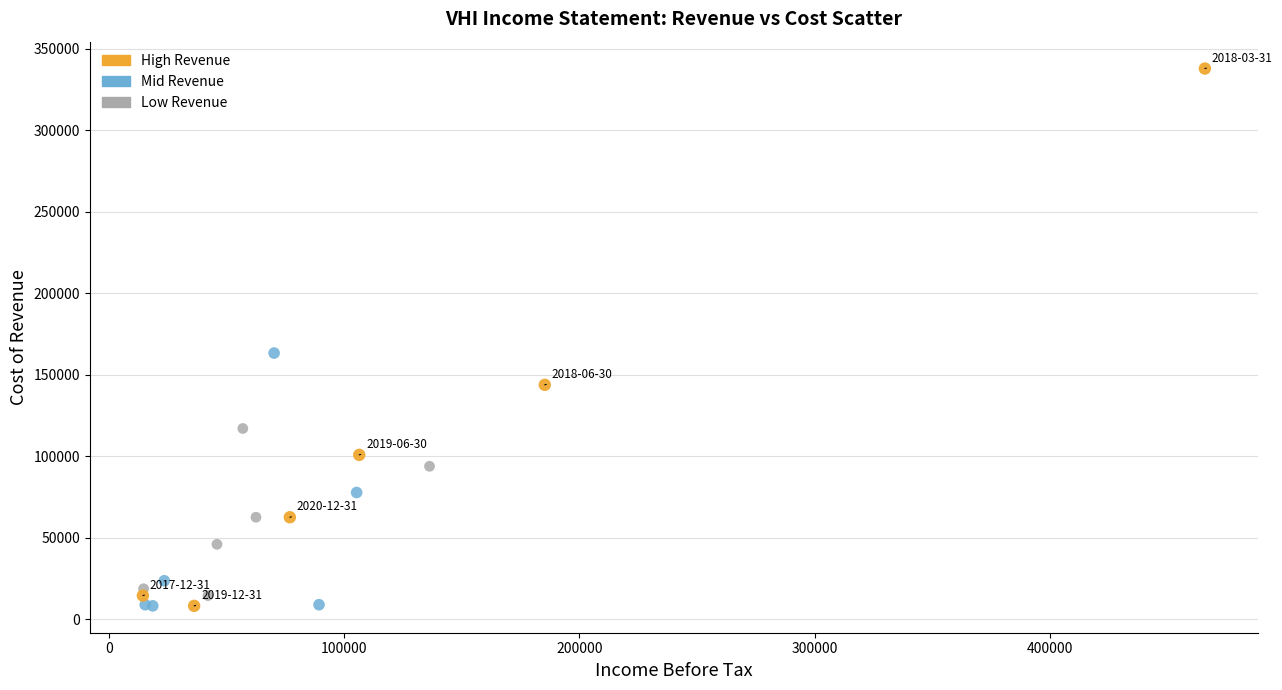

Which series contains the highest Y value?

High Revenue